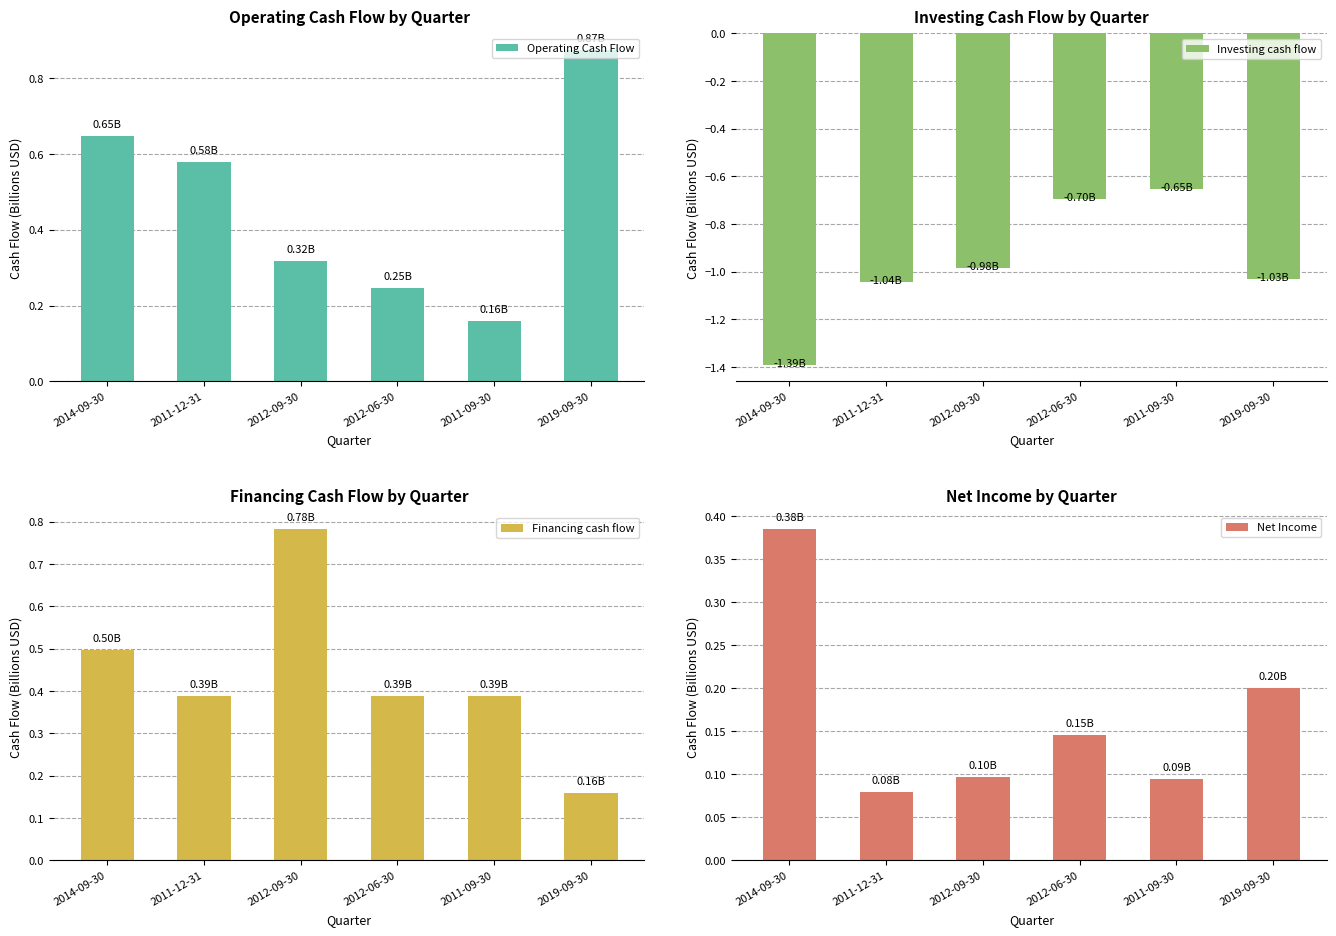

At which label does Financing cash flow reach its peak?

2012-09-30